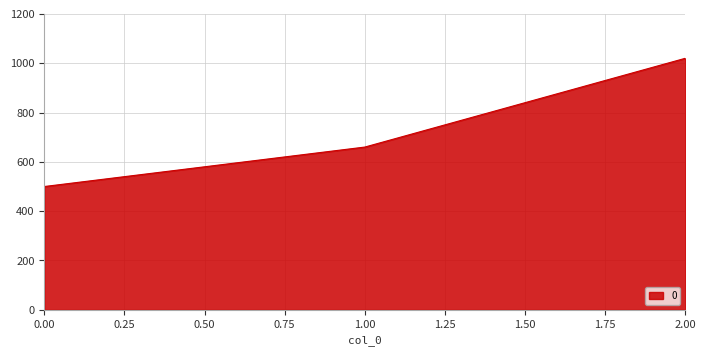

What is the ratio of the value at 0.00 to the value at 1.00?

0.8